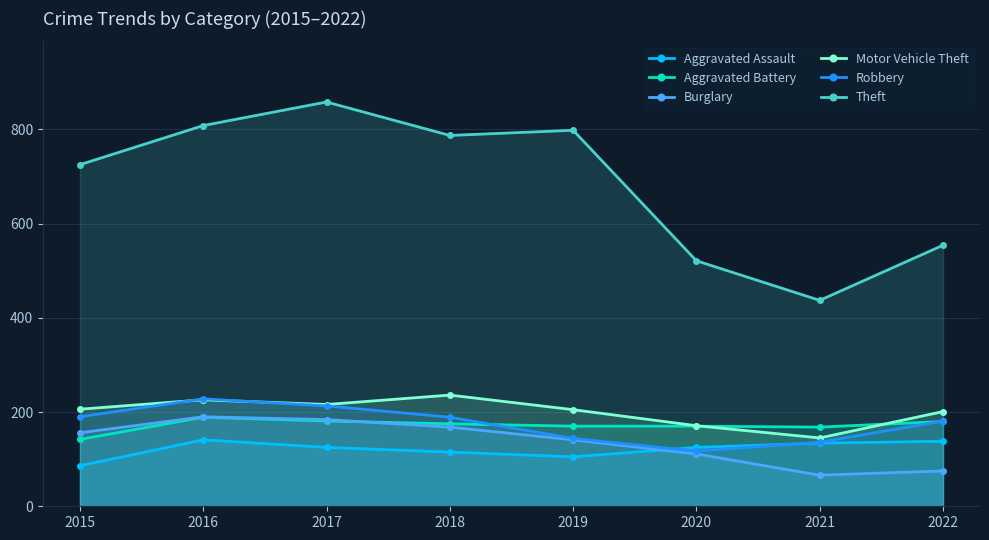

True or false: Motor Vehicle Theft and Theft cross at least once.

False